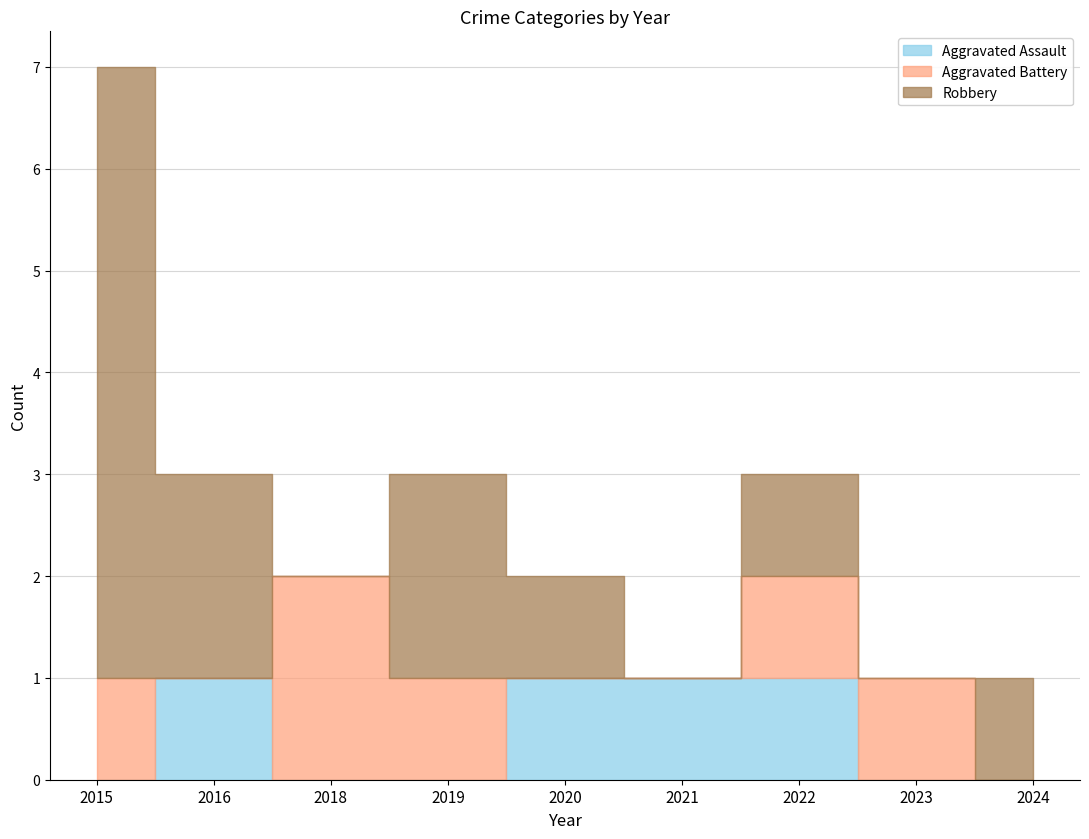

How many categories are shown in the chart?

9